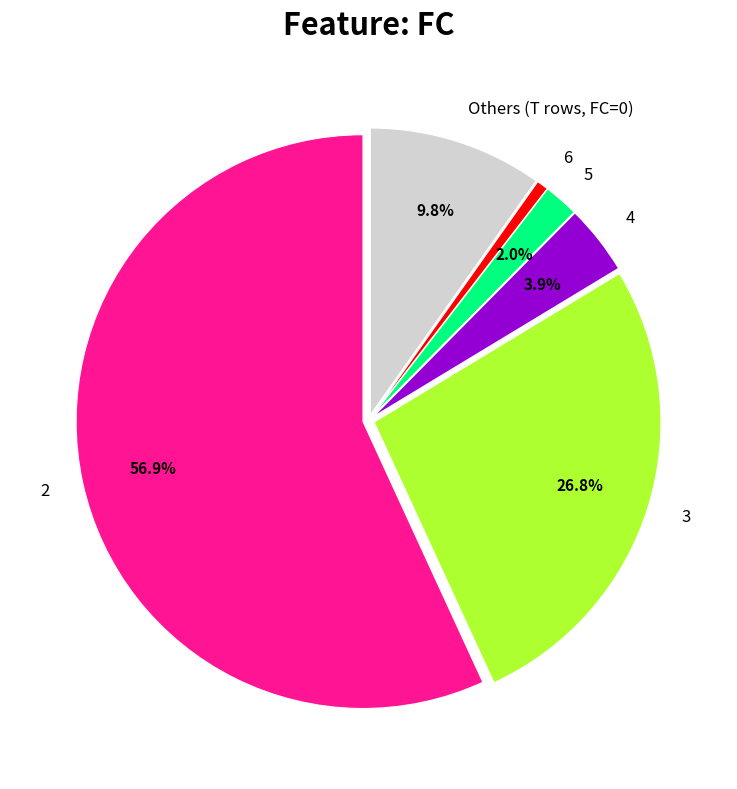

Rank the categories by value from lowest to highest.

6, 5, 4, Others (T rows, FC=0), 3, 2